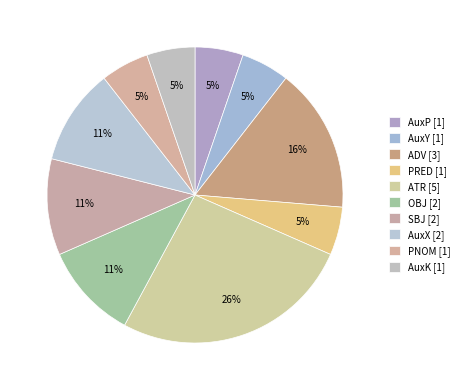

Rank the categories by value from highest to lowest.

ATR, ADV, OBJ, SBJ, AuxX, AuxP, AuxY, PRED, PNOM, AuxK